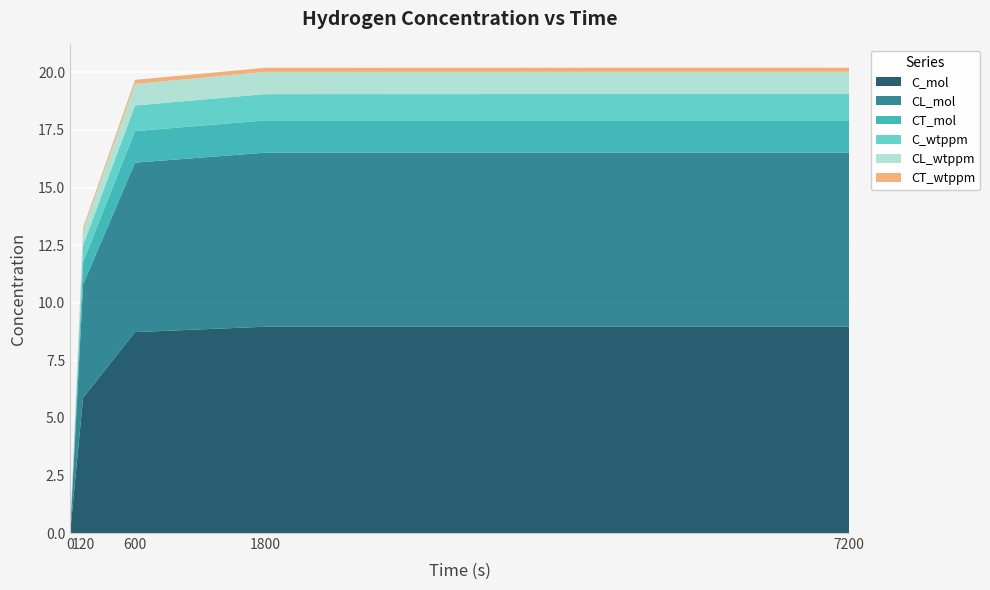

Reading left to right, list all the values displayed in this chart.

C_mol: 0.0	5.9	8.7	9.0	9.0
CL_mol: 0.0	4.9	7.4	7.6	7.6
CT_mol: 0.0	1.0	1.4	1.4	1.4
C_wtppm: 0.0	0.7	1.1	1.1	1.1
CL_wtppm: 0.0	0.6	0.9	1.0	1.0
CT_wtppm: 0.0	0.1	0.2	0.2	0.2